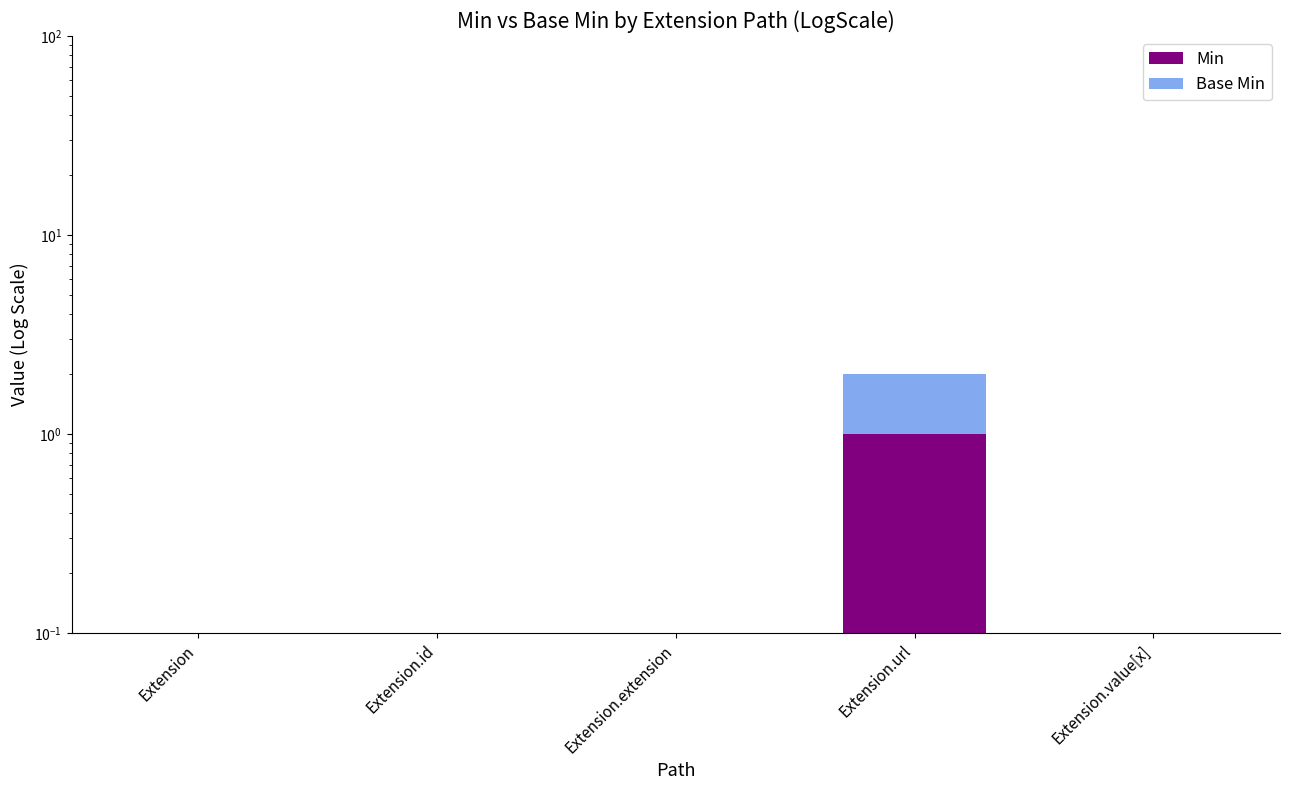

Which category has the lowest value across all series?

Extension